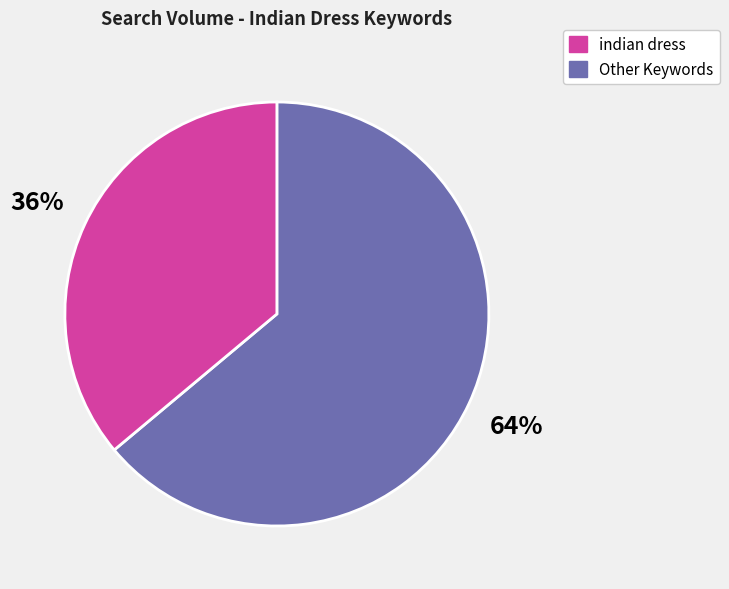

How many slices are in this pie chart?

2